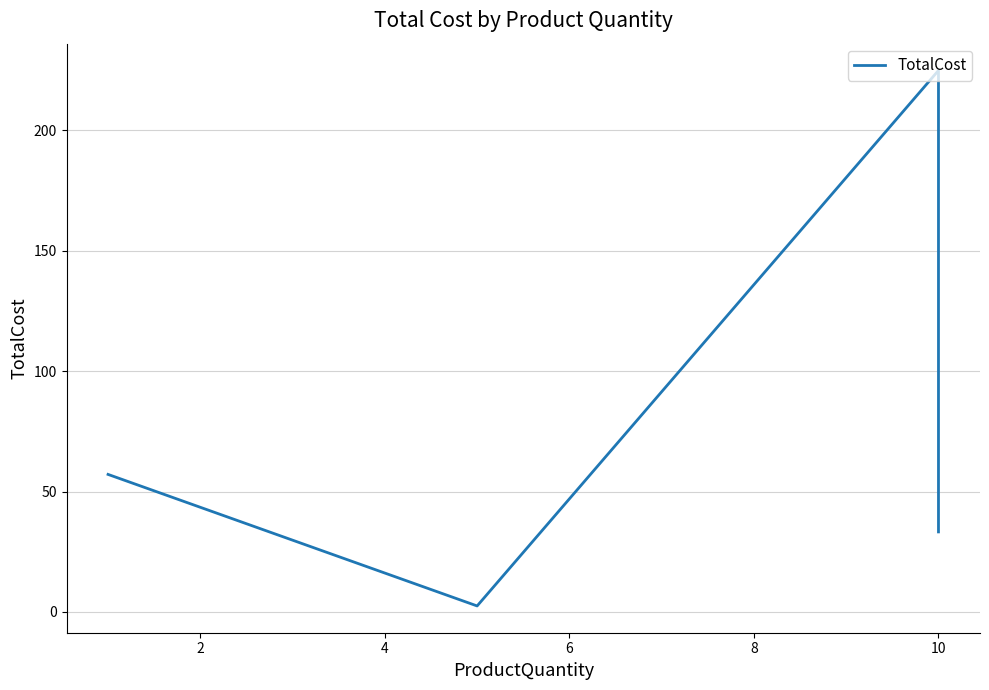

Is this an area chart (filled region under the line)?

No